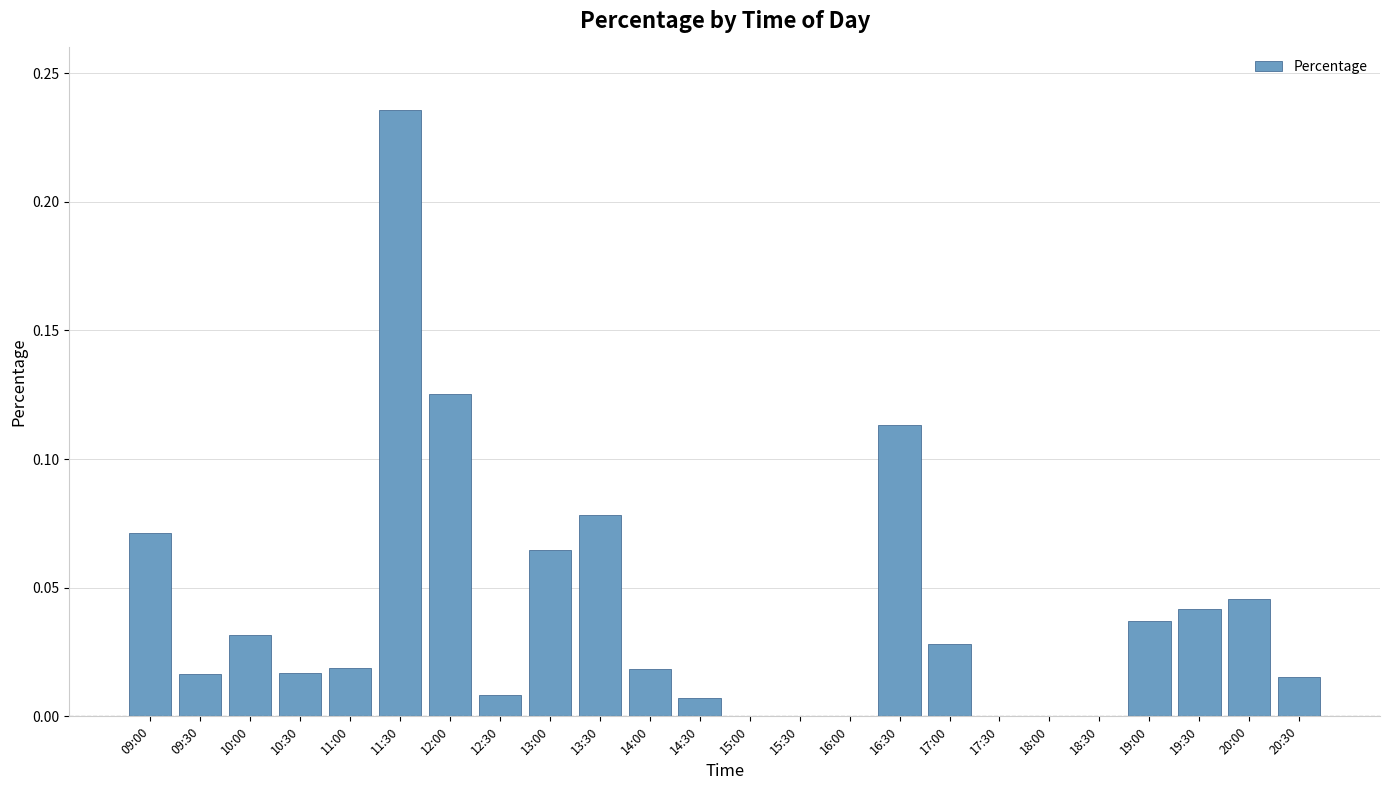

Which category has the highest value across all series?

11:30